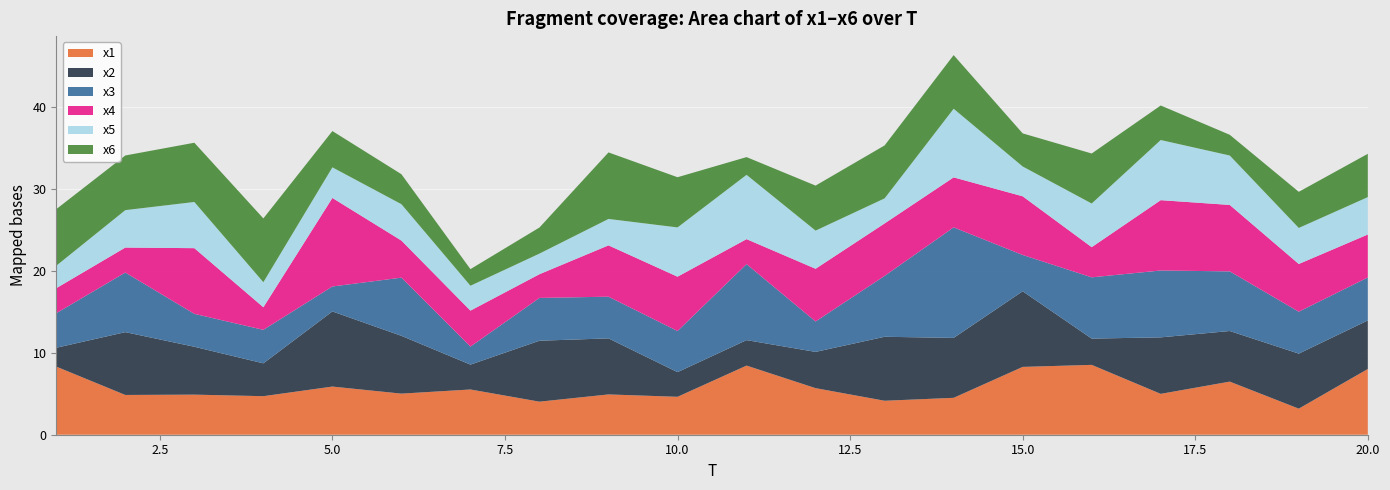

Reading right to left, list all the values displayed in this chart.

x1: 20=8.0	19=3.2	18=6.5	17=5.0	16=8.5	15=8.3	14=4.5	13=4.1	12=5.7	11=8.4	10=4.6	9=4.9	8=4.0	7=5.5	6=5.0	5=5.9	4=4.7	3=4.9	2=4.8	1=8.3
x2: 20=5.9	19=6.7	18=6.2	17=6.9	16=3.2	15=9.2	14=7.3	13=7.8	12=4.4	11=3.1	10=3.0	9=6.8	8=7.4	7=3.0	6=7.0	5=9.2	4=4.0	3=5.8	2=7.7	1=2.3
x3: 20=5.2	19=5.1	18=7.3	17=8.2	16=7.5	15=4.4	14=13.5	13=7.4	12=3.7	11=9.3	10=5.0	9=5.1	8=5.2	7=2.2	6=7.1	5=3.0	4=4.1	3=4.0	2=7.3	1=4.2
x4: 20=5.2	19=5.8	18=8.1	17=8.6	16=3.7	15=7.2	14=6.1	13=6.4	12=6.4	11=3.0	10=6.6	9=6.3	8=2.9	7=4.4	6=4.5	5=10.8	4=2.8	3=8.0	2=3.0	1=3.0
x5: 20=4.6	19=4.4	18=6.0	17=7.3	16=5.3	15=3.6	14=8.4	13=3.1	12=4.7	11=7.8	10=6.0	9=3.2	8=2.5	7=3.0	6=4.4	5=3.7	4=3.1	3=5.6	2=4.6	1=2.7
x6: 20=5.3	19=4.4	18=2.5	17=4.2	16=6.1	15=4.0	14=6.5	13=6.5	12=5.5	11=2.2	10=6.1	9=8.1	8=3.2	7=2.0	6=3.7	5=4.4	4=7.8	3=7.2	2=6.7	1=6.9